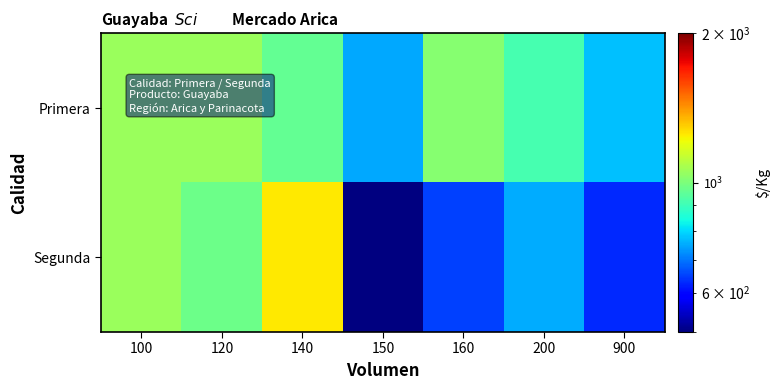

Which category has the lowest value across all series?

900